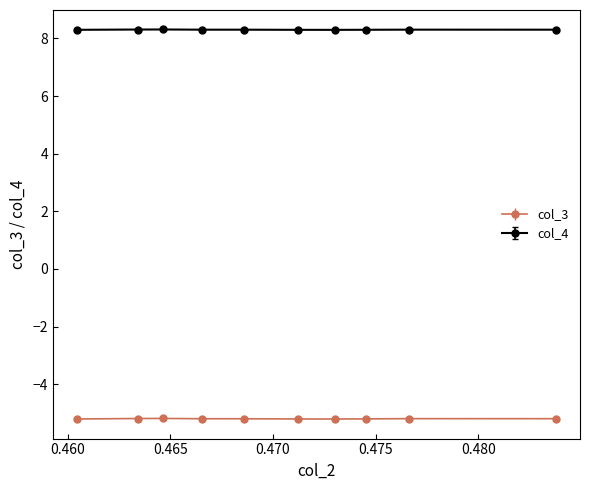

Which series has the largest total across all categories?

col_4